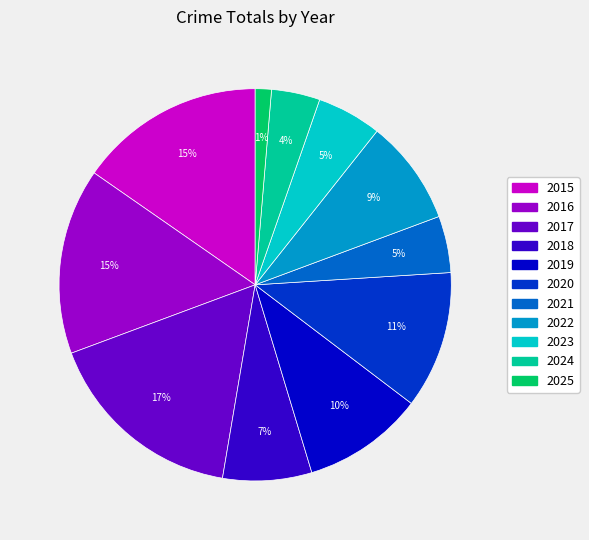

To the nearest percent, what percentage of the pie is 2016?

15%